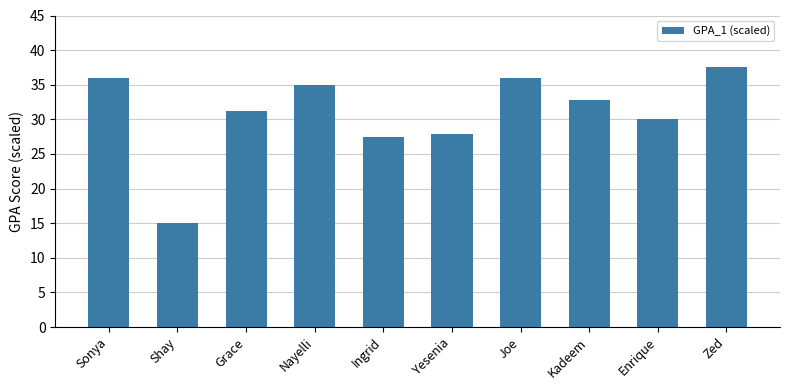

How many bars are there in total?

10